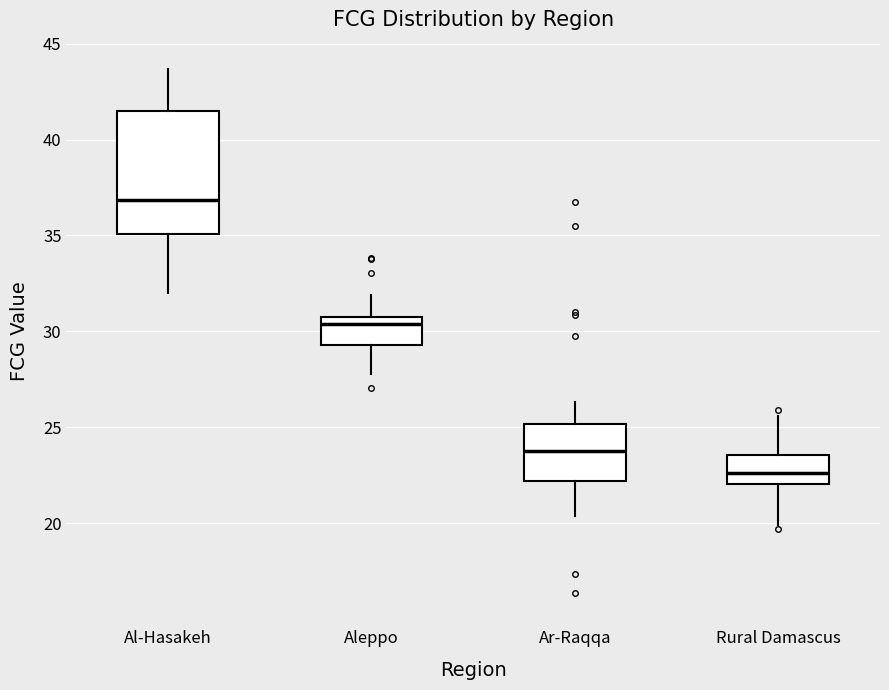

Reading left to right, transcribe this box plot: for each box, give where its median line is, the range the box spans, and where its two whiskers end, as read against the y-axis. The values are not printed on the chart, so give them approximately, as read against the axis.

Al-Hasakeh: median 37.0, box 35.0 to 41.5, whiskers 32.0 to 43.5
Aleppo: median 30.5, box 29.5 to 31.0, whiskers 28.0 to 32.0
Ar-Raqqa: median 24.0, box 22.0 to 25.0, whiskers 20.5 to 26.5
Rural Damascus: median 22.5, box 22.0 to 23.5, whiskers 20.0 to 25.5